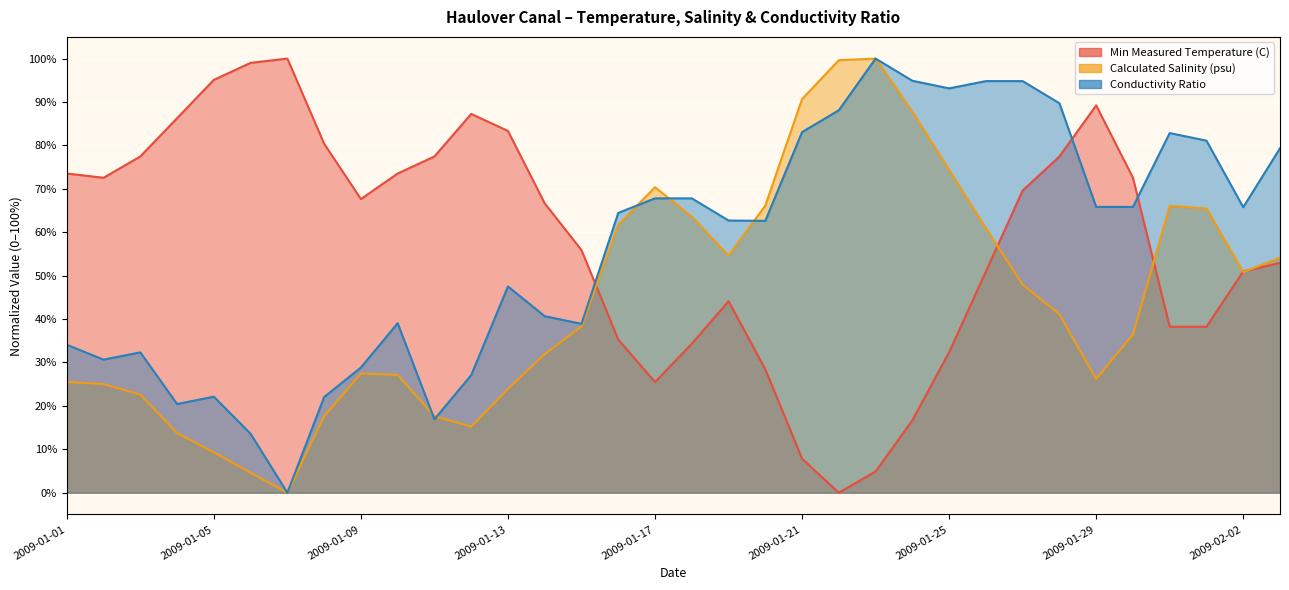

At which category is the sum across all series the highest?

2009-01-27